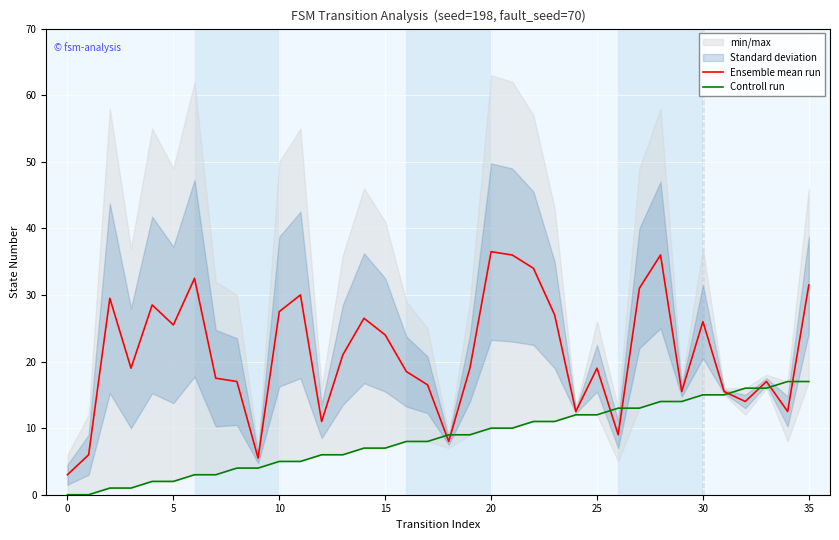

Which series has the largest range (max minus min)?

Ensemble mean run